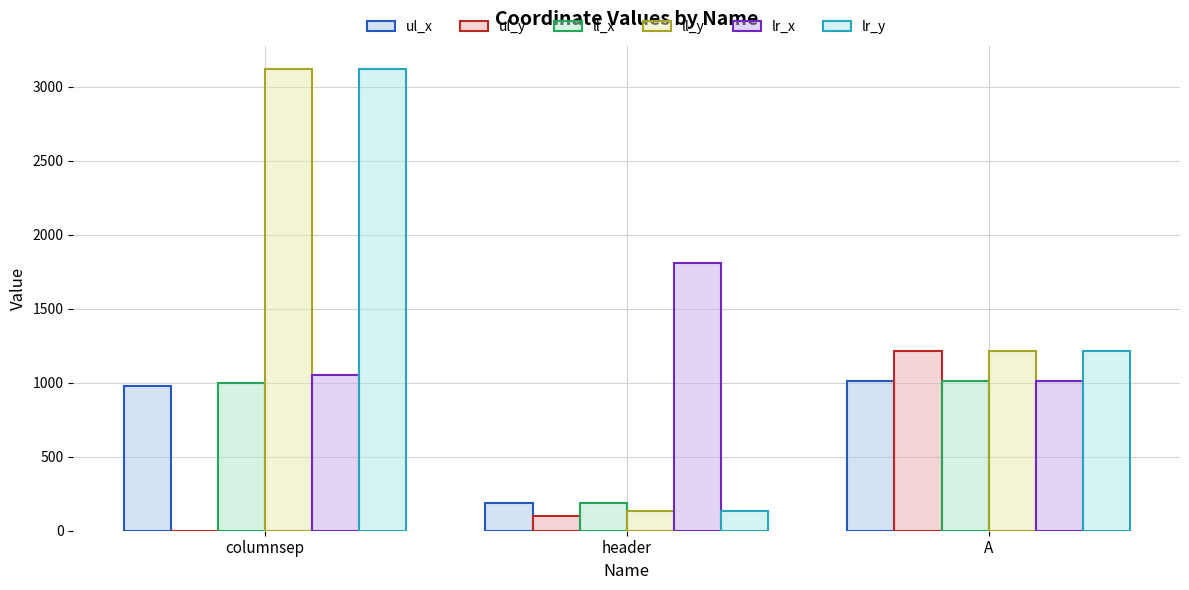

How many distinct data groups are displayed?

6